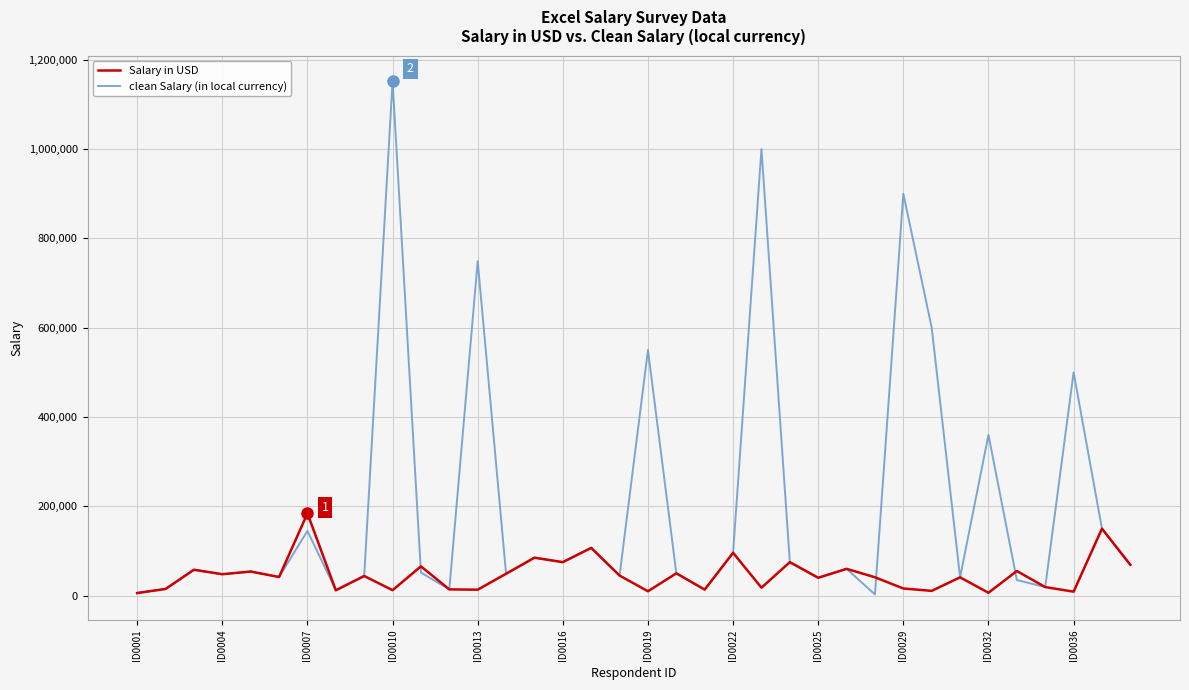

Rank the series by their average value, from highest to lowest.

clean Salary (in local currency), Salary in USD